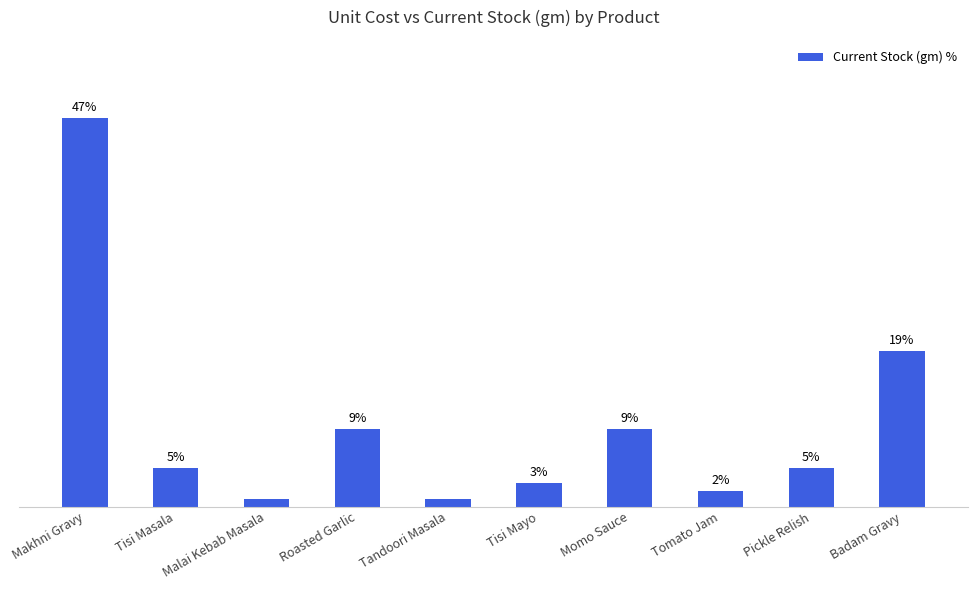

Does the chart contain stacked bars?

No